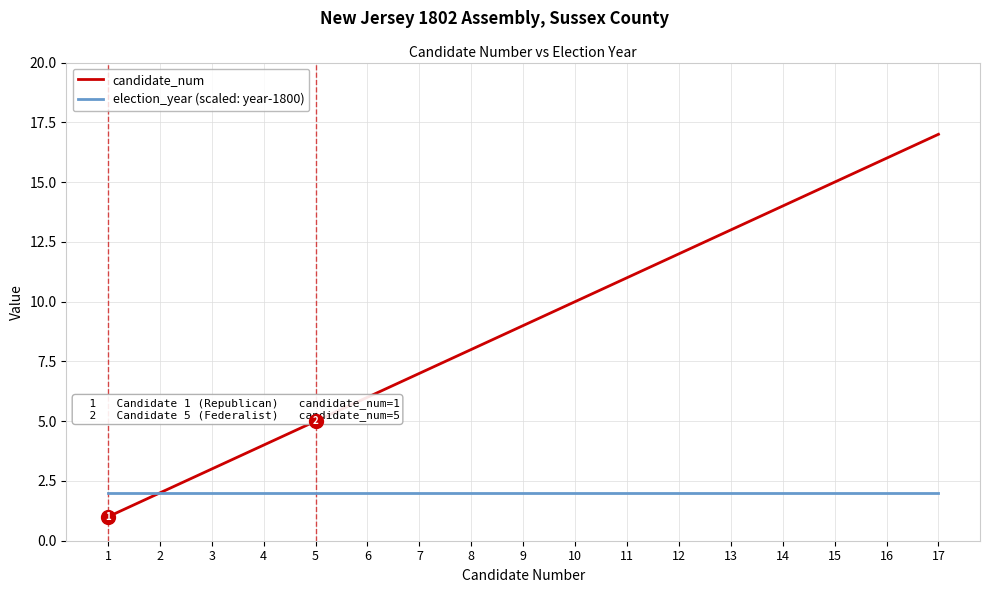

Which series has the largest total across all categories?

candidate_num